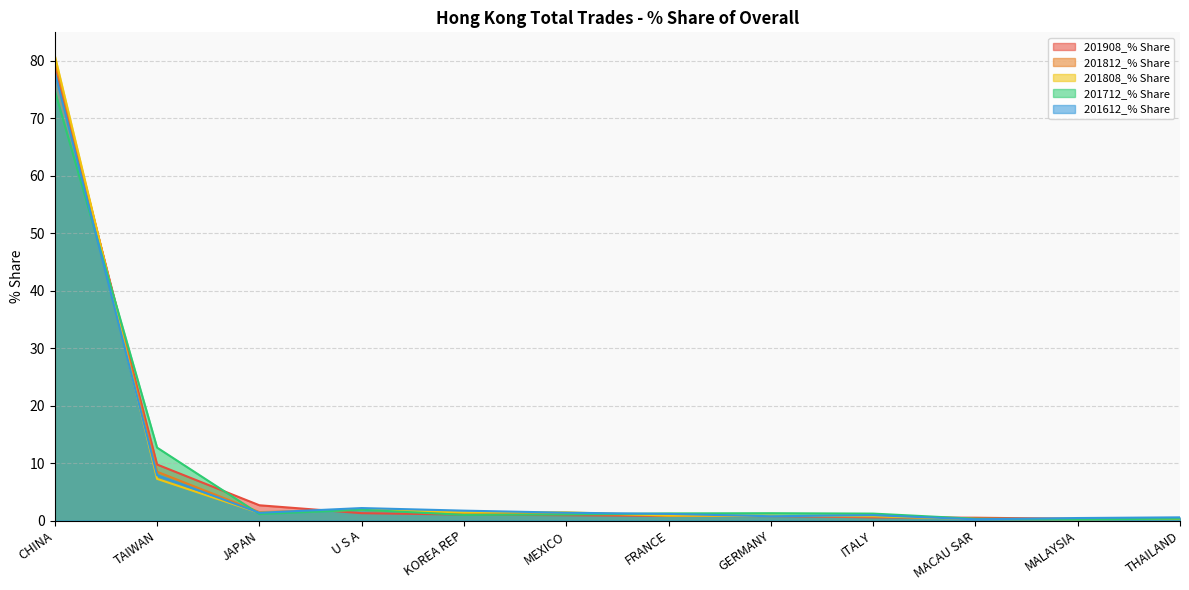

True or false: 201908_% Share and 201612_% Share cross at least once.

True